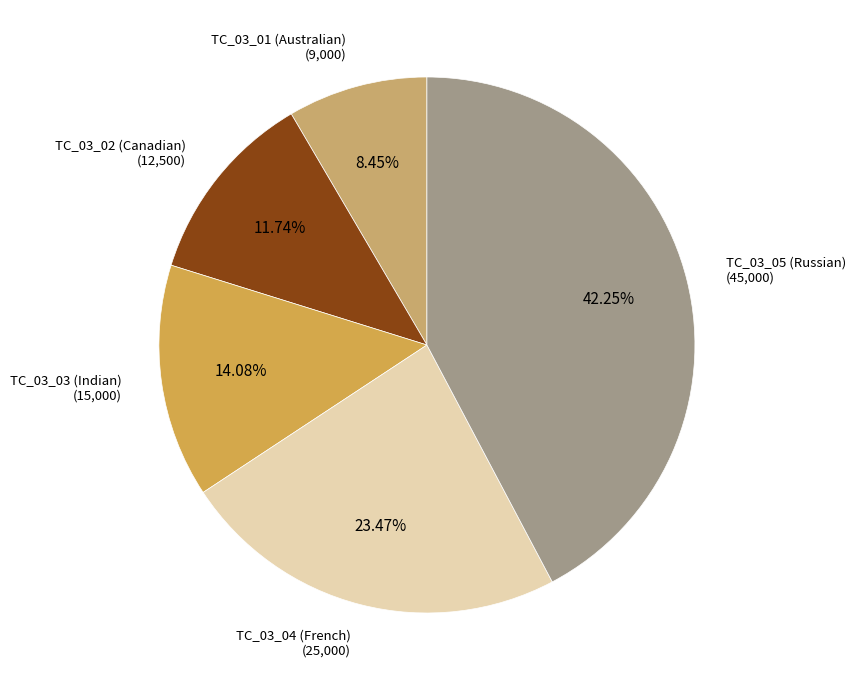

Count the number of slices in the pie.

5